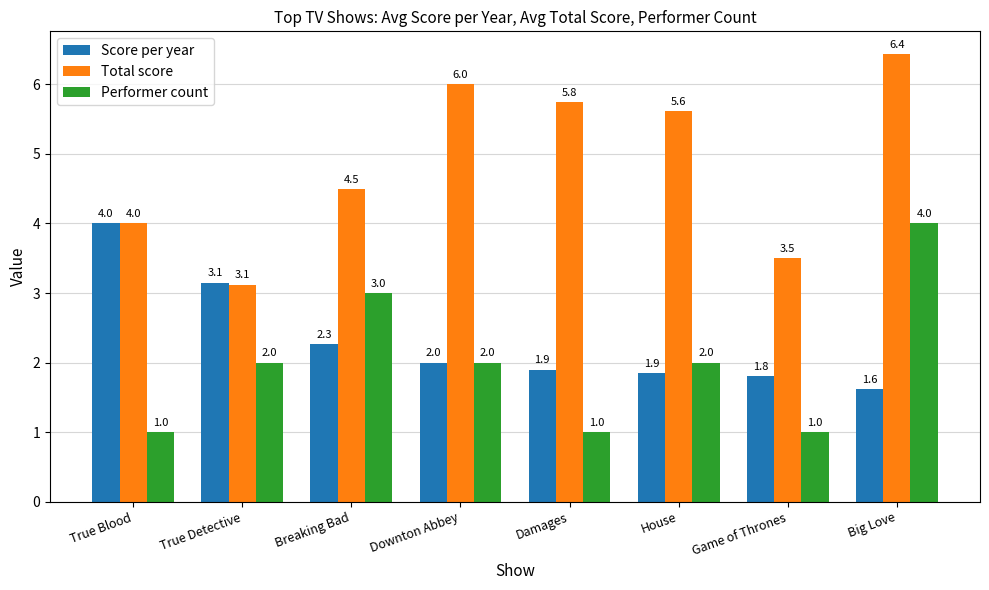

Where does the Total score series first go above 5?

Downton Abbey